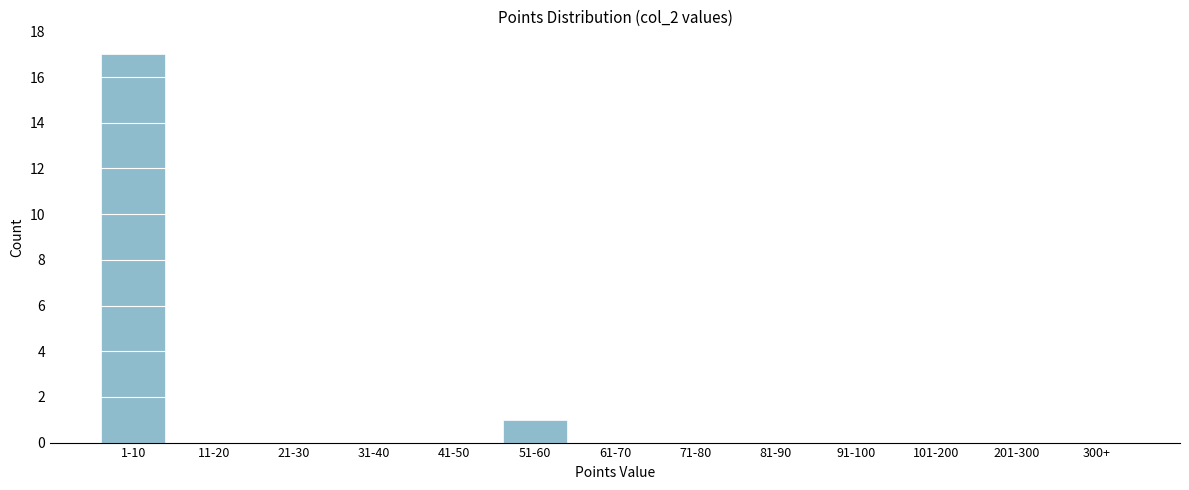

Reading right to left, extract all data points from this chart.

300+=0	201-300=0	101-200=0	91-100=0	81-90=0	71-80=0	61-70=0	51-60=1	41-50=0	31-40=0	21-30=0	11-20=0	1-10=17